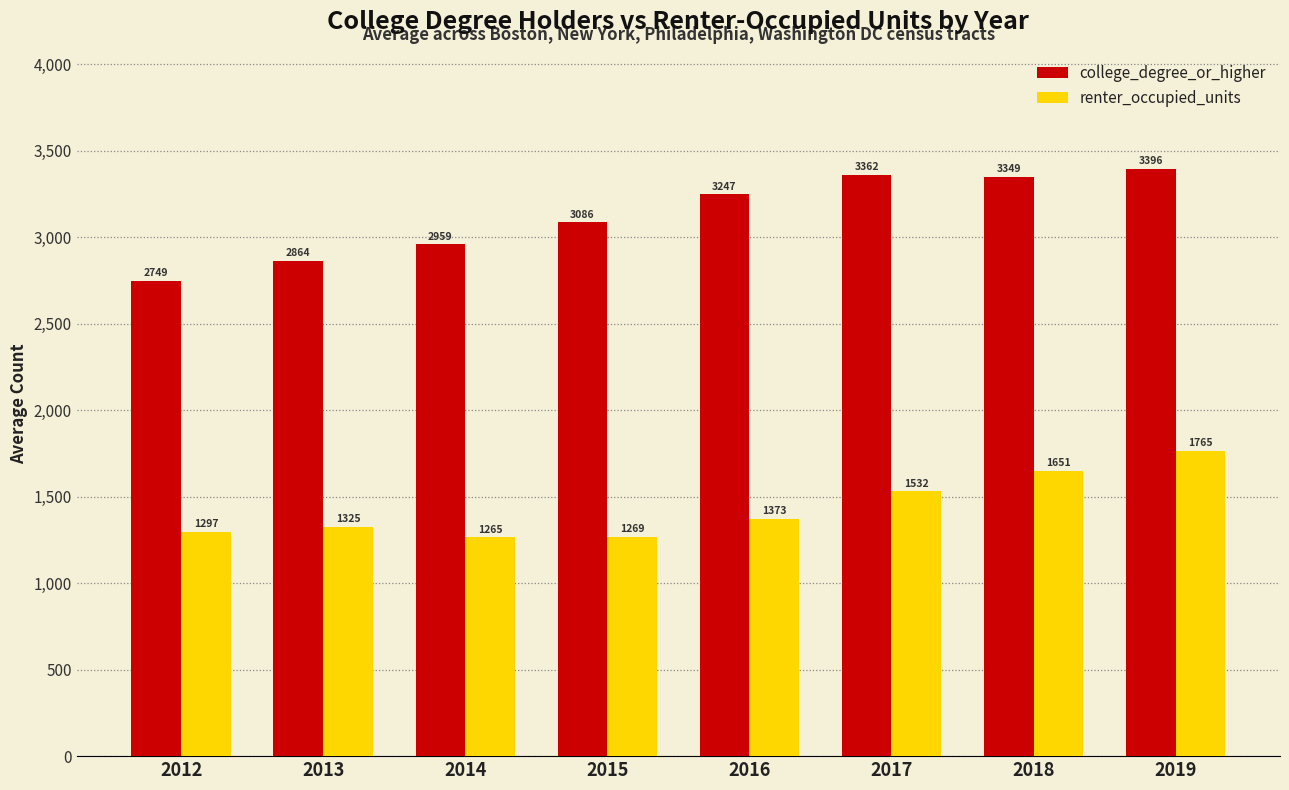

Is the value of college_degree_or_higher at 2018 greater than the value of renter_occupied_units at 2019?

Yes